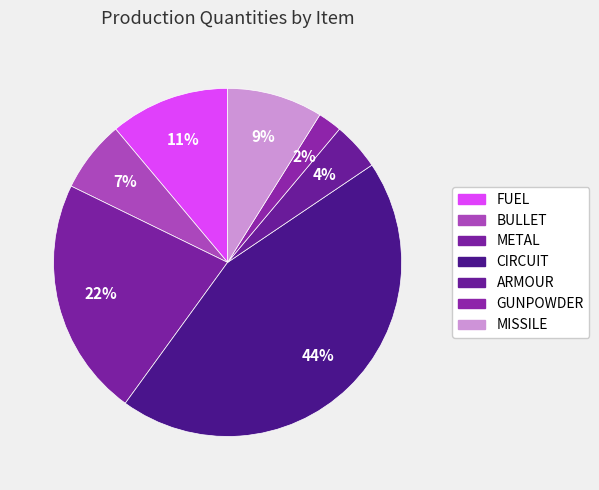

Which slice is the largest?

CIRCUIT